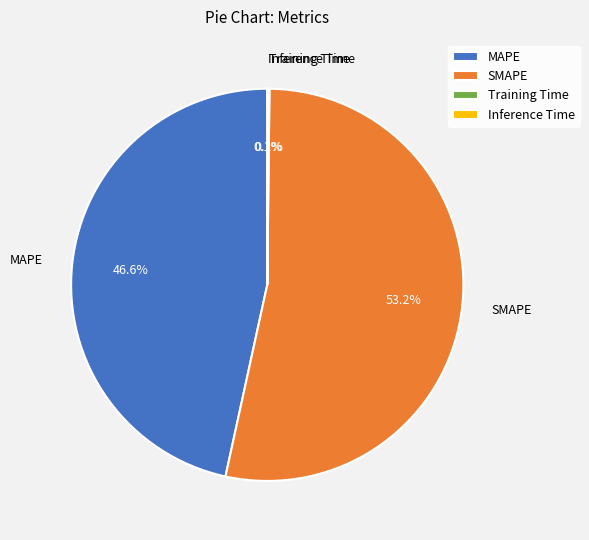

Which category accounts for the majority?

SMAPE